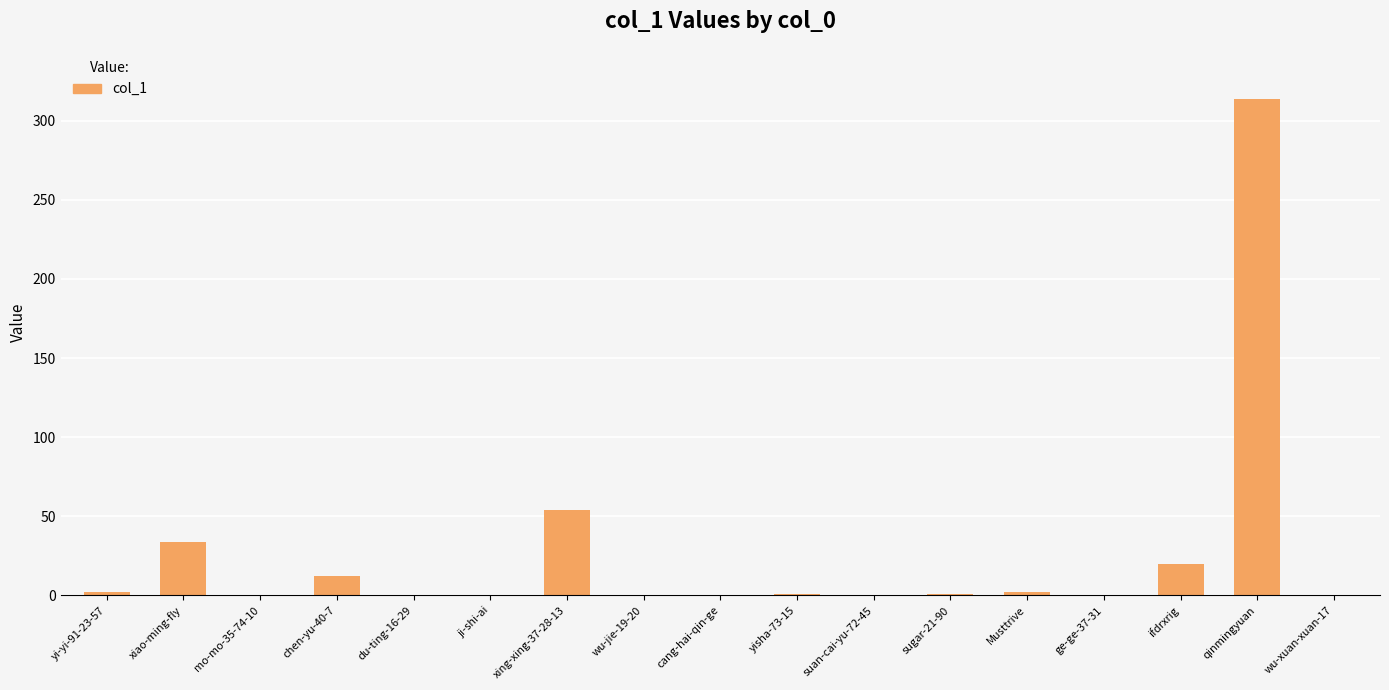

What is the sum of all values?

440